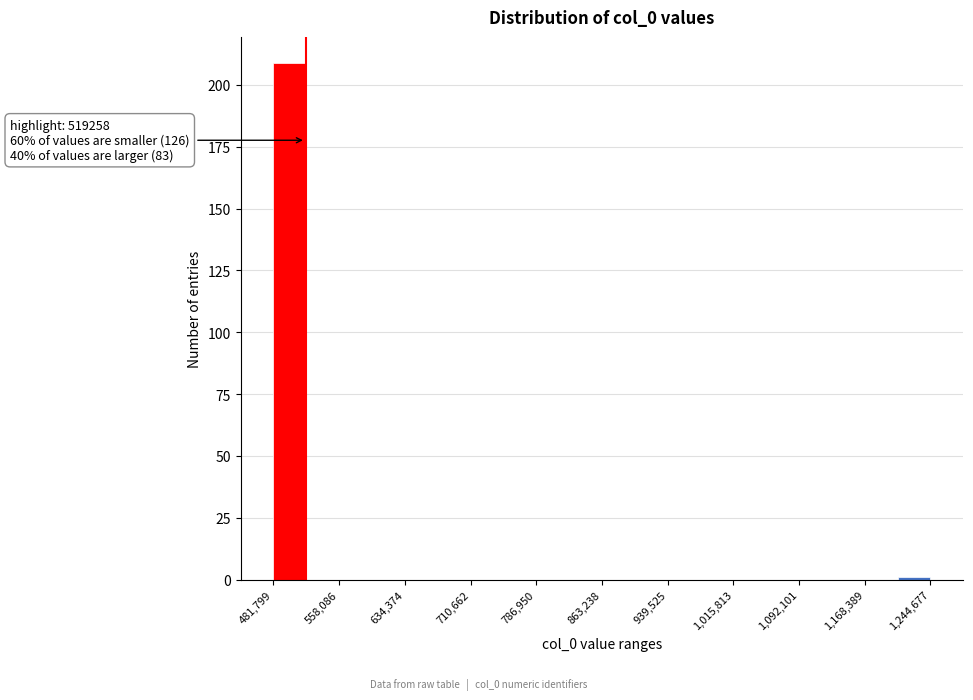

Around what value on the x-axis is the tallest bar? Give the approximate position of its centre, as read against the axis.

500000